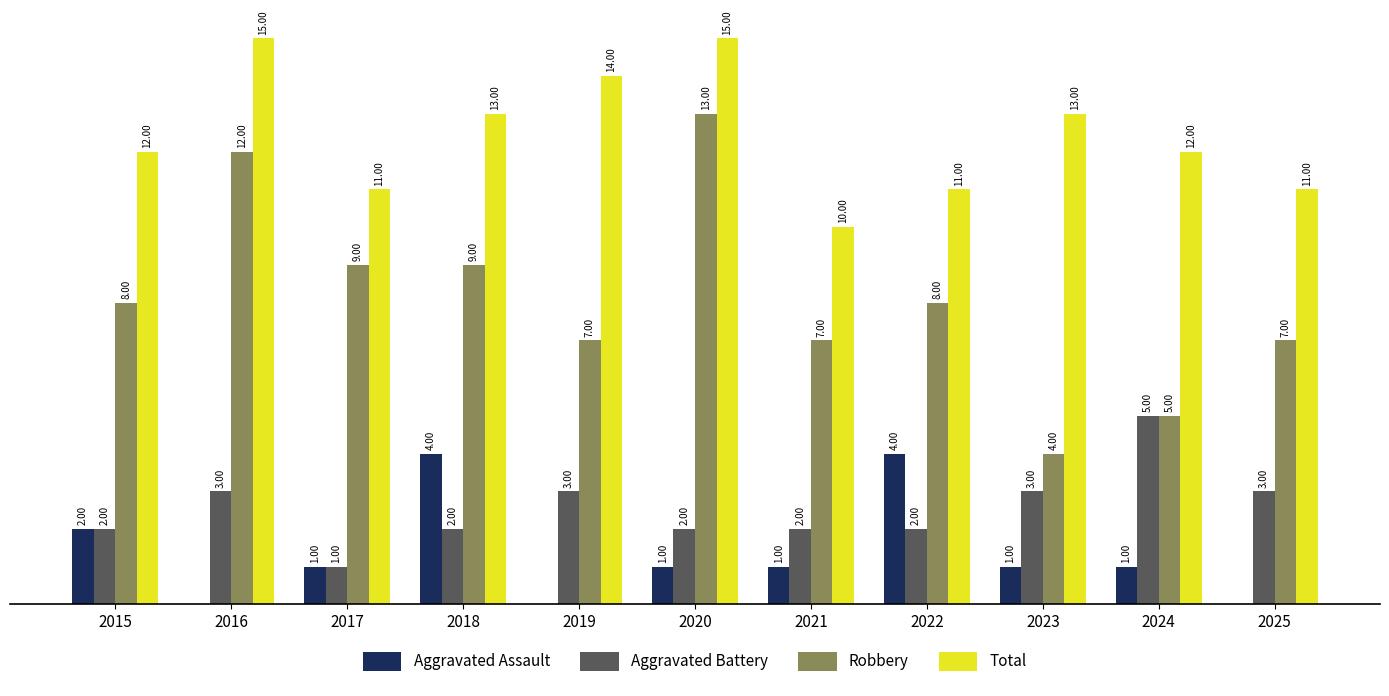

Which series changed the most between 2015 and 2016?

Robbery